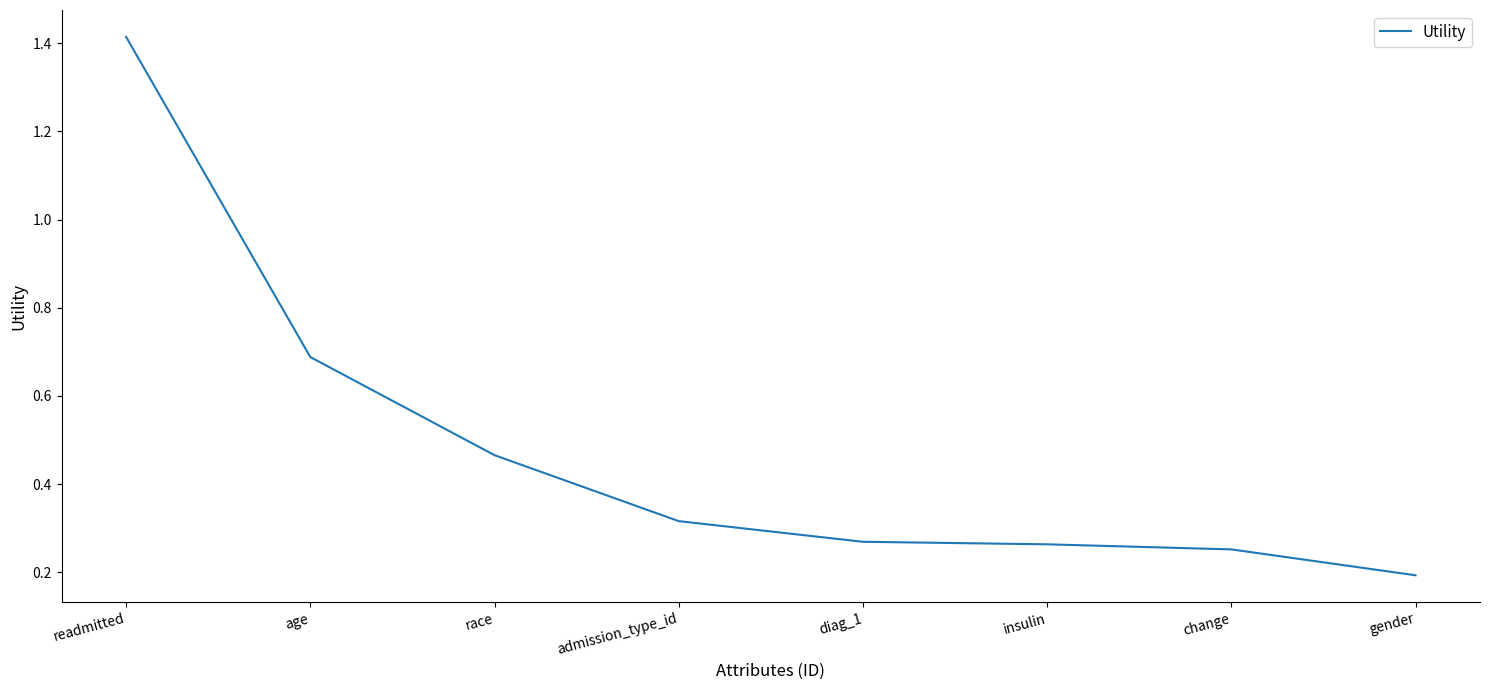

How many values are between 0 and 1?

7